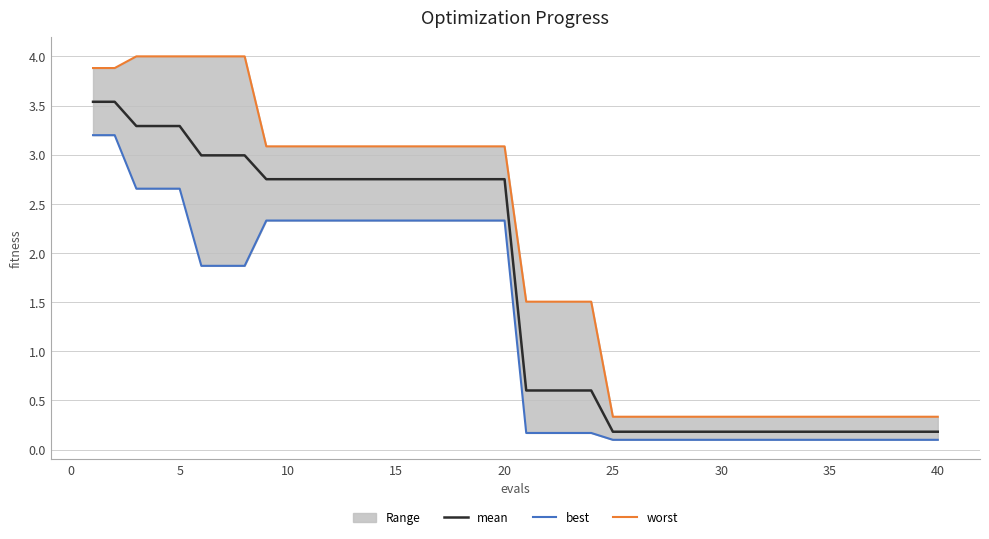

Which series has the largest range (max minus min)?

worst